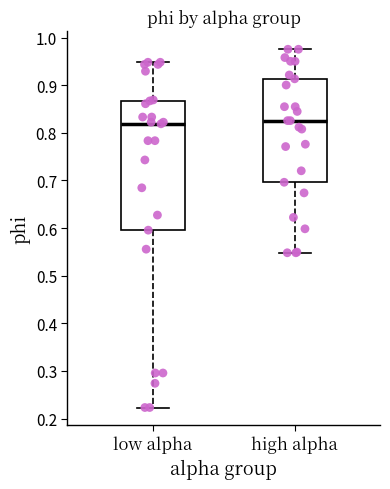

Reading left to right, read every box against the y-axis: the position of its median line, the range the box covers, and the ends of its whiskers. The values are not printed on the chart, so give them approximately, as read against the axis.

low alpha: median 0.82, box 0.60 to 0.87, whiskers 0.22 to 0.95
high alpha: median 0.83, box 0.70 to 0.91, whiskers 0.55 to 0.98